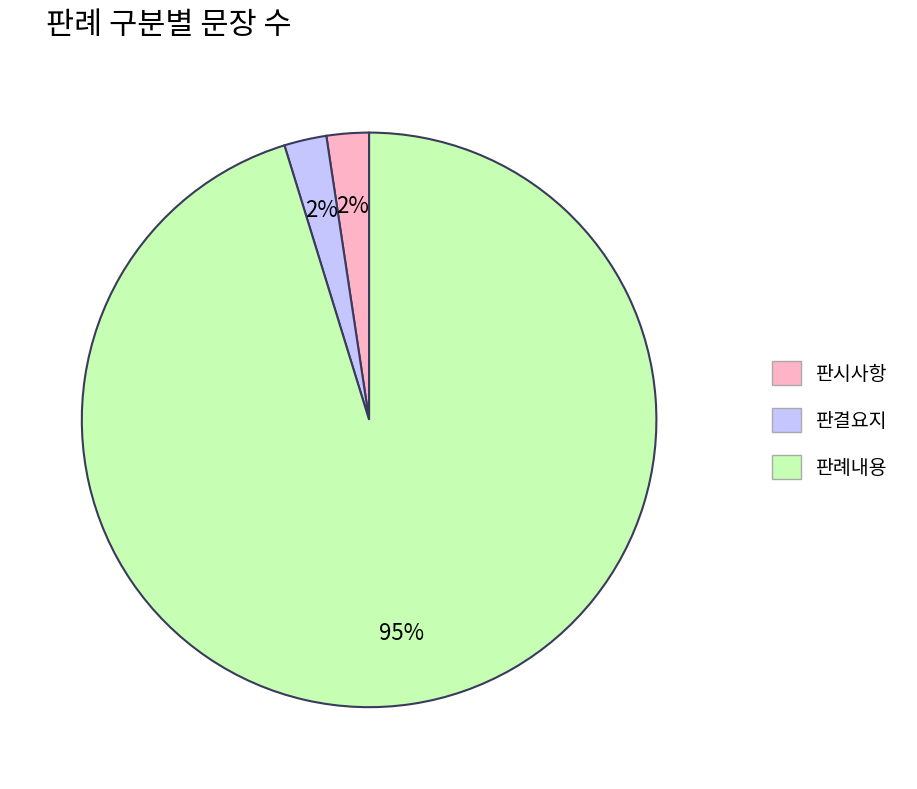

Is the sum of 판례내용 and 판결요지 greater than half?

Yes